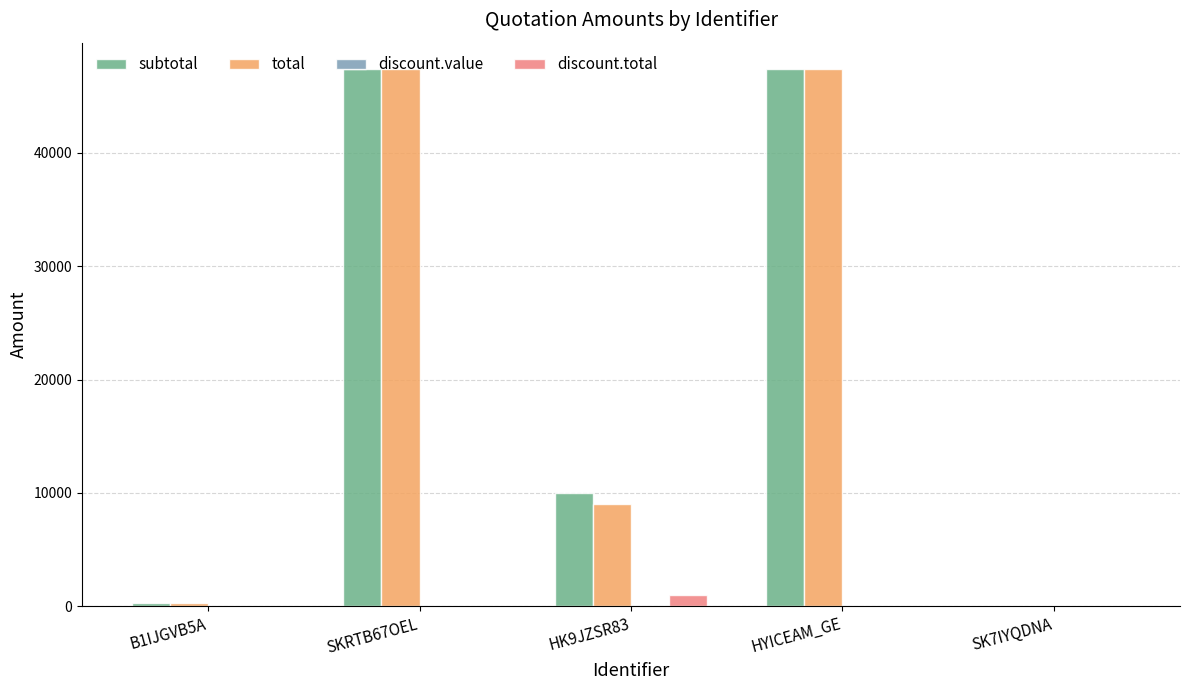

What is the maximum value for subtotal?

47370.0